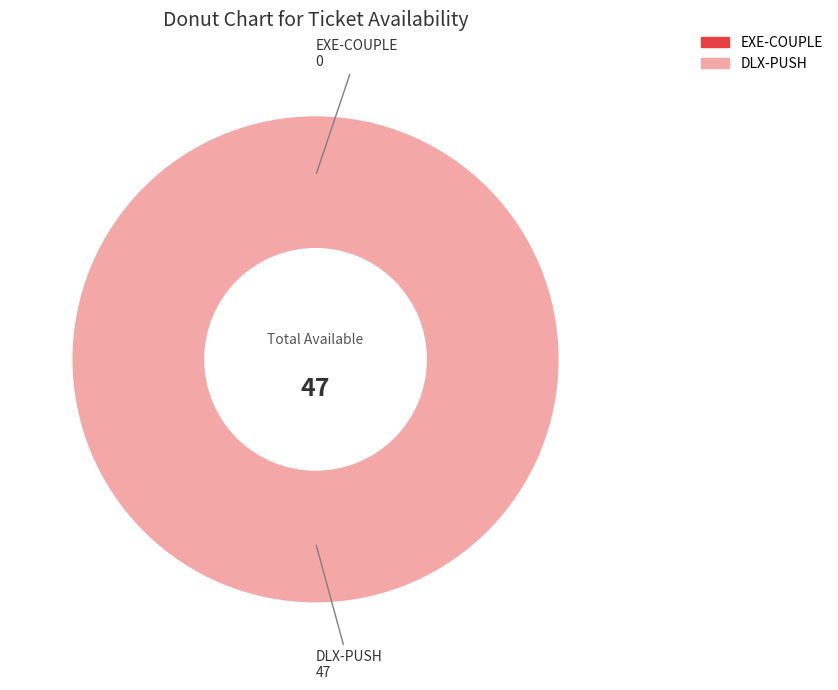

To the nearest percent, what is the combined percentage of DLX-PUSH and EXE-COUPLE?

100%